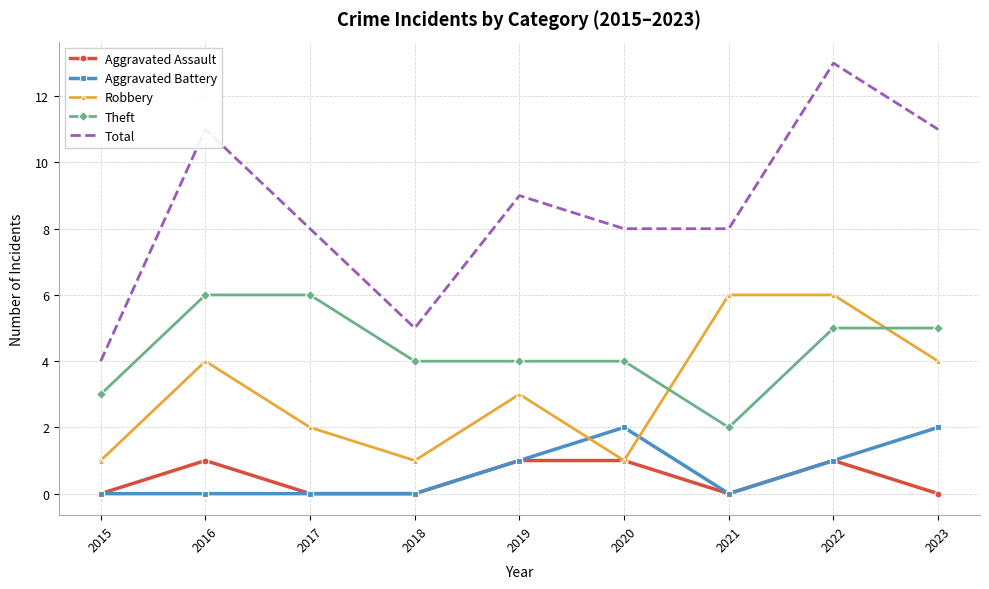

True or false: Total has a value of 11 at 2020.

False